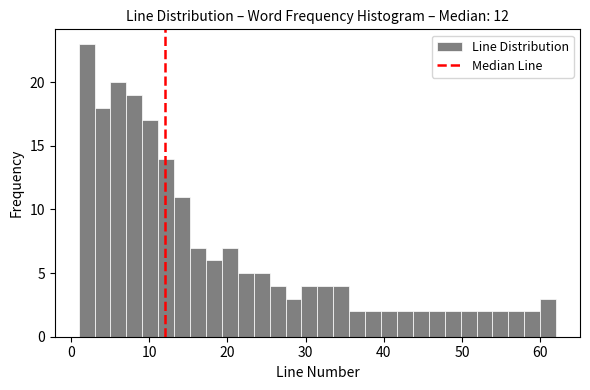

Read against the x-axis, roughly where is the centre of the tallest bar?

2